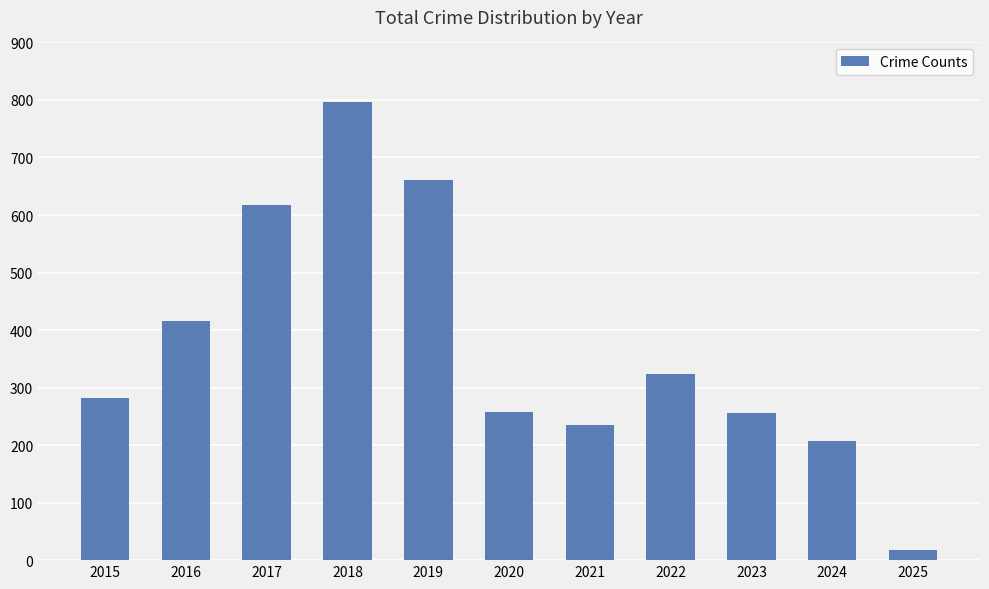

True or false: the data shows 333 at 2024.

False